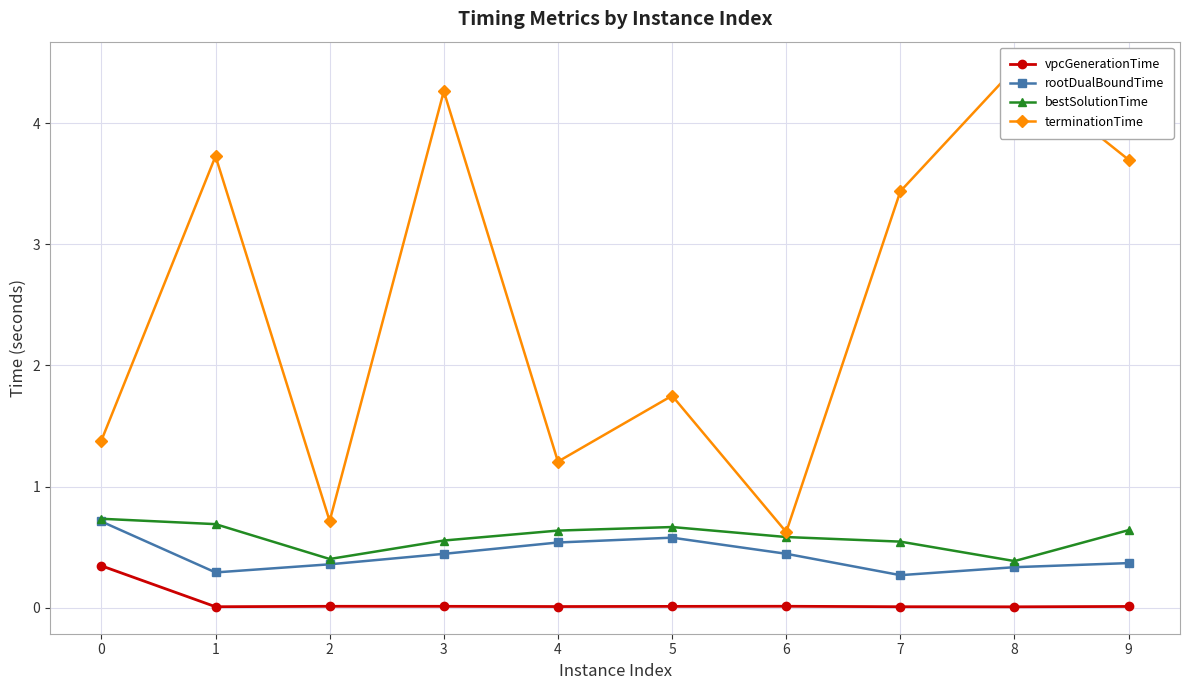

In vpcGenerationTime, how many points are higher than both neighbors (excluding endpoints)?

2